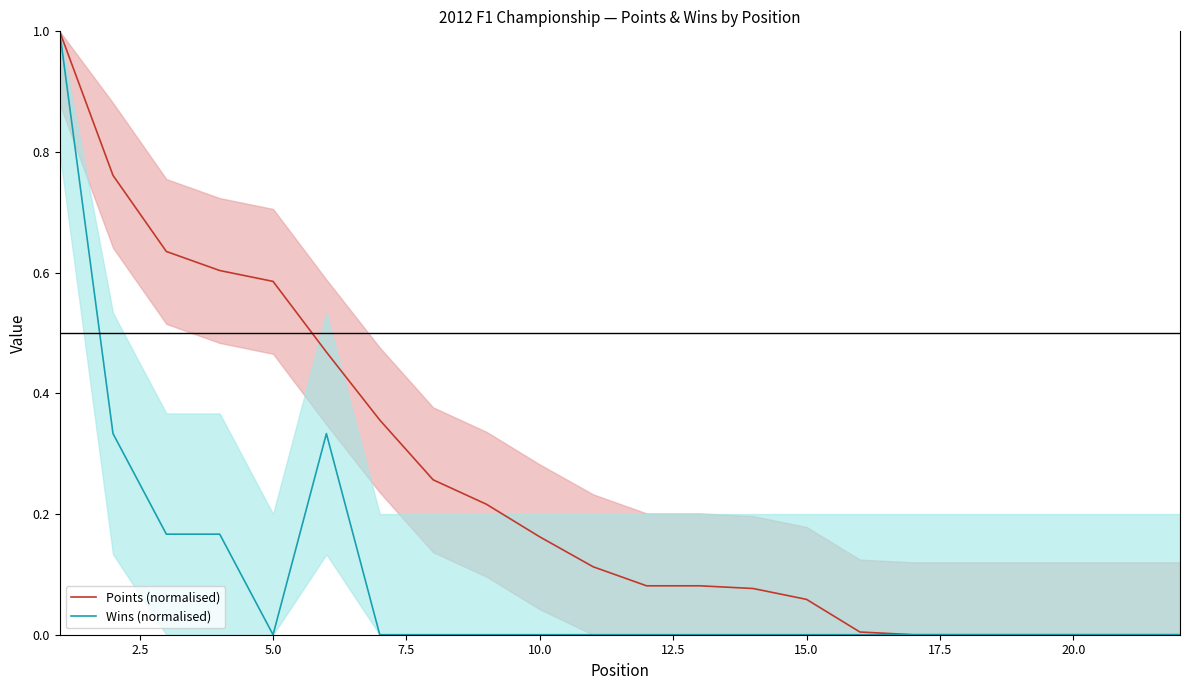

True or false: Wins (normalised) has a value of 0.7 at 10.0.

False